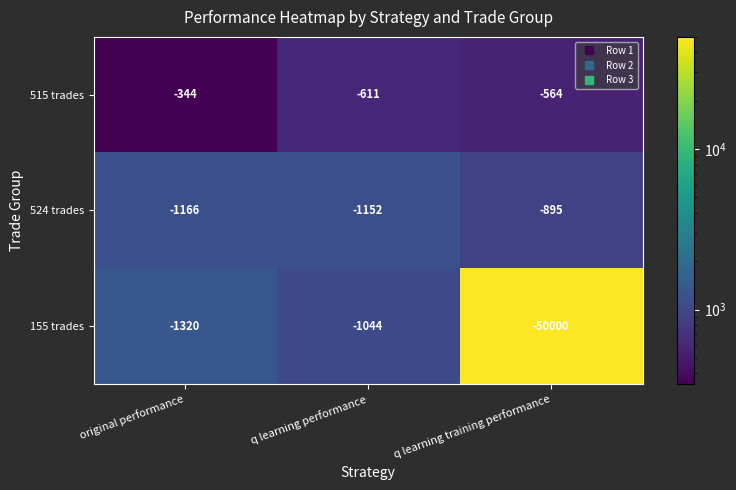

What is the spread (max minus min) of values at q learning training performance?

49436